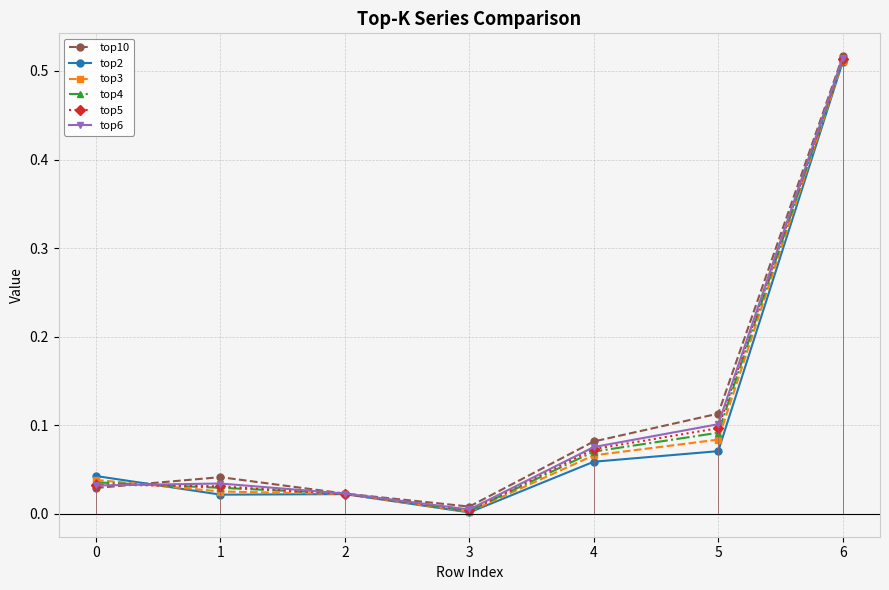

Is the value of top5 at 5 greater than the value of top10 at 2?

Yes